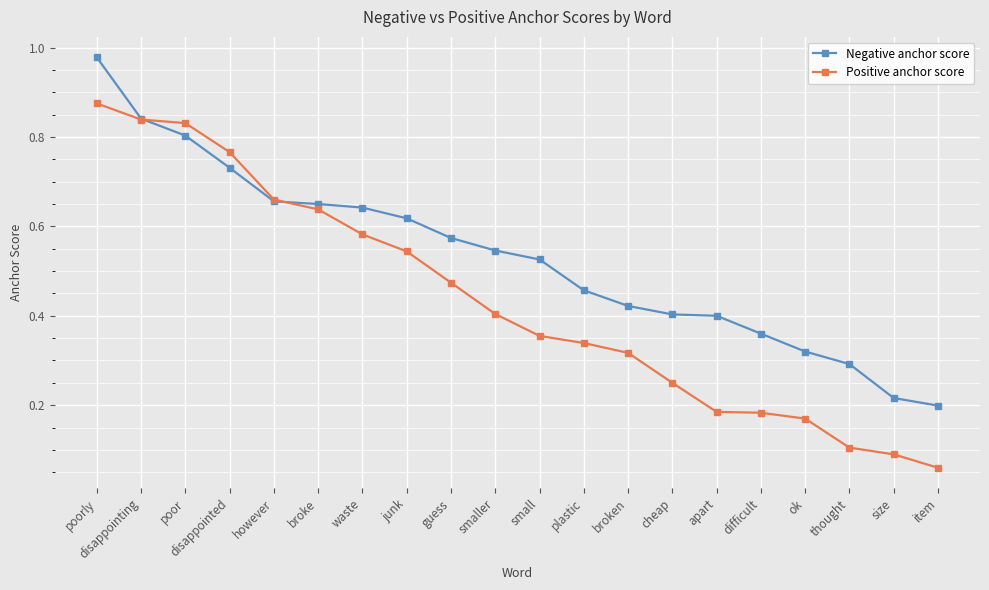

Which series changed the most between disappointed and thought?

Positive anchor score